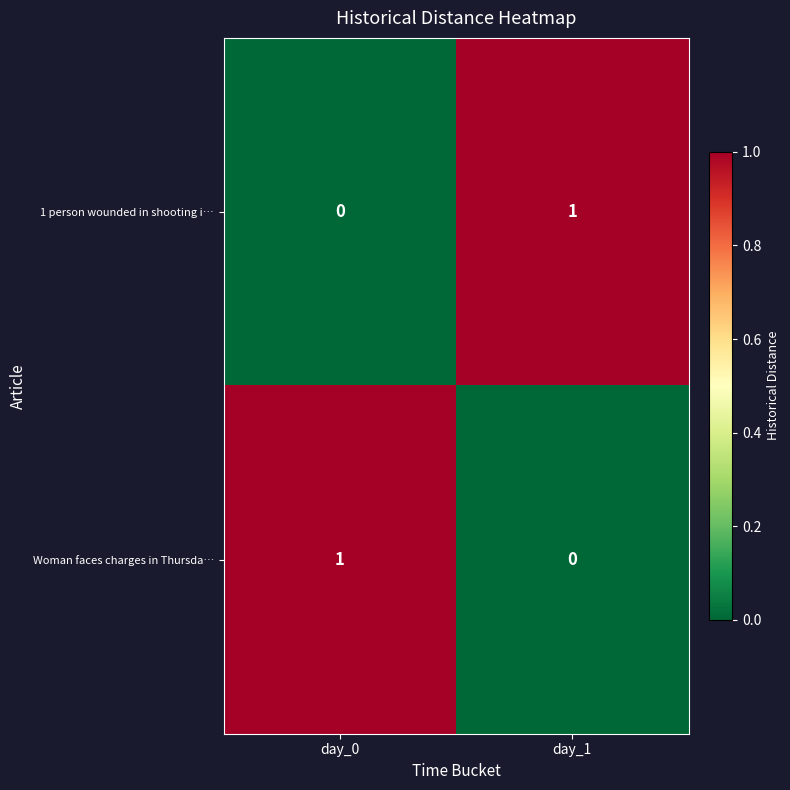

At which label is 1 person wounded in shooting i… closest to 0?

day_0